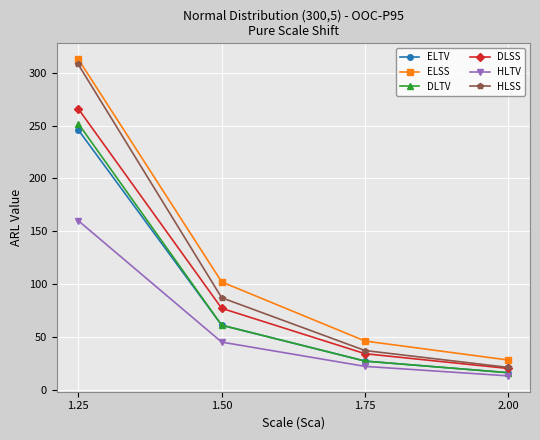

Reading left to right, what are all the values shown in this chart?

ELTV: 1.25=246	1.50=61	1.75=27	2.00=16
ELSS: 1.25=313	1.50=102	1.75=46	2.00=28
DLTV: 1.25=252	1.50=61	1.75=27	2.00=16
DLSS: 1.25=266	1.50=77	1.75=34	2.00=20
HLTV: 1.25=160	1.50=45	1.75=22	2.00=13
HLSS: 1.25=308	1.50=87	1.75=37	2.00=21